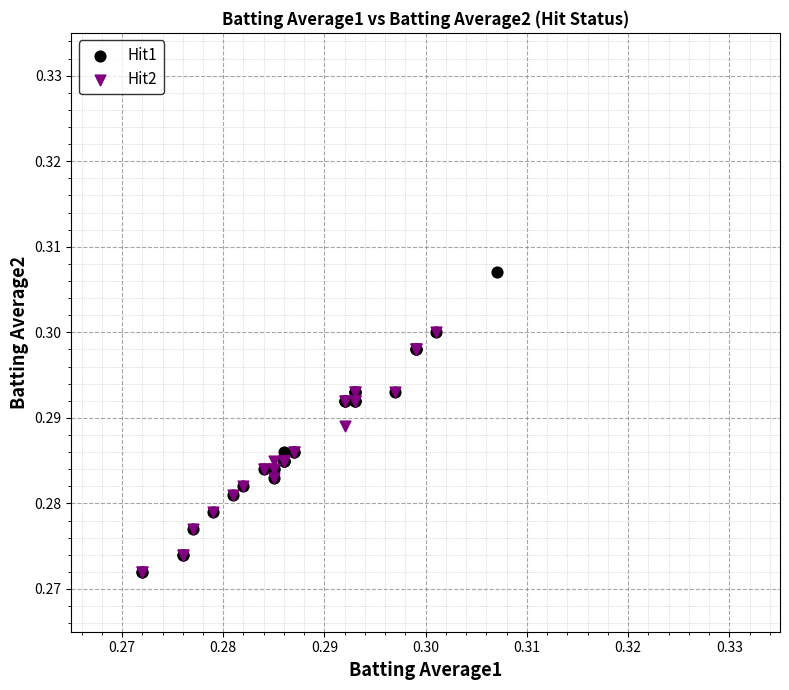

Which series reaches the maximum Y coordinate?

Hit1